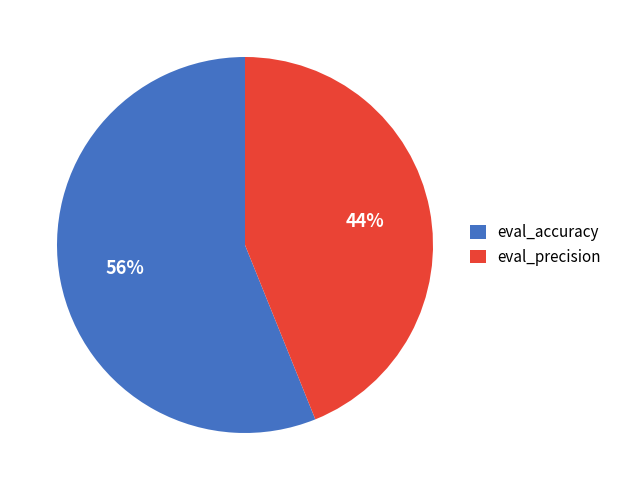

Which has a higher value, eval_precision or eval_accuracy?

eval_accuracy